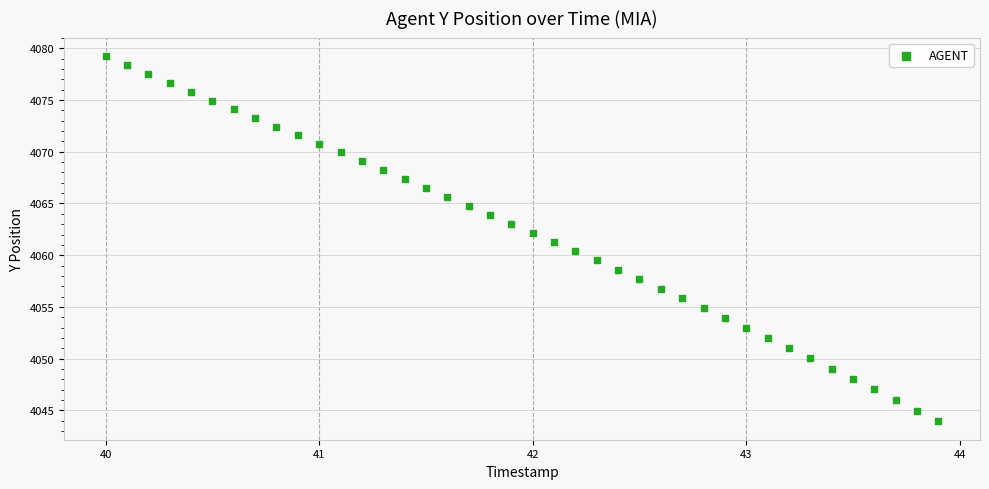

What is the range of Y values (max minus min)?

35.3